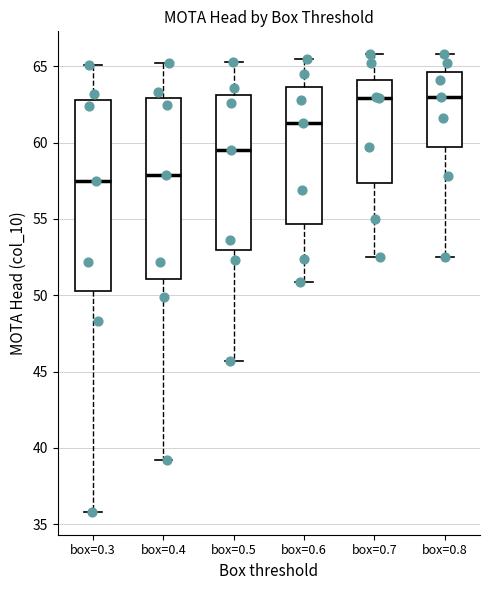

Where is the upper edge of the box for box=0.3 on the y-axis? The values are not printed on the chart, so give them approximately, as read against the axis.

63.0